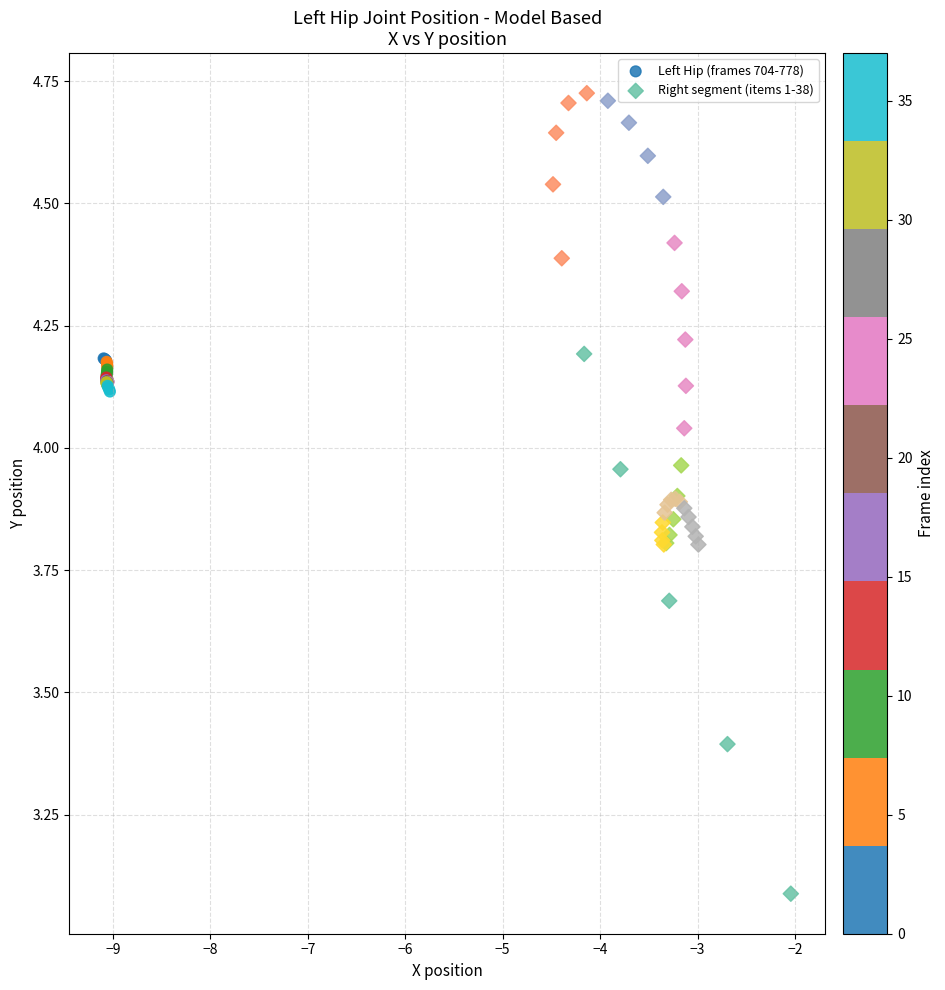

Which series has the widest spread of Y values?

Right segment (items 1-38)